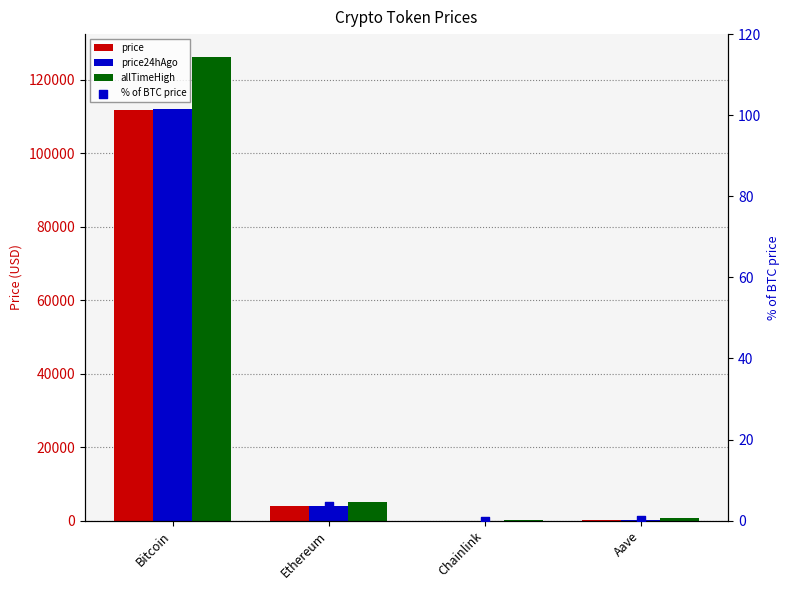

What are all the series names shown in the legend?

price, price24hAgo, allTimeHigh, % of BTC price